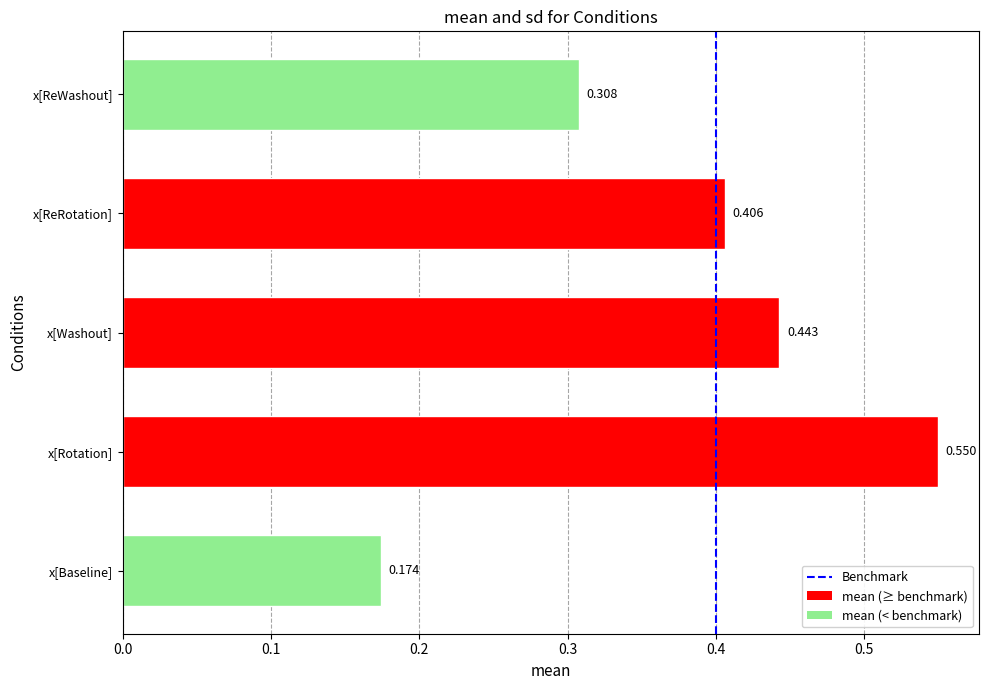

Which has a higher value, x[Baseline] or x[ReRotation]?

x[ReRotation]